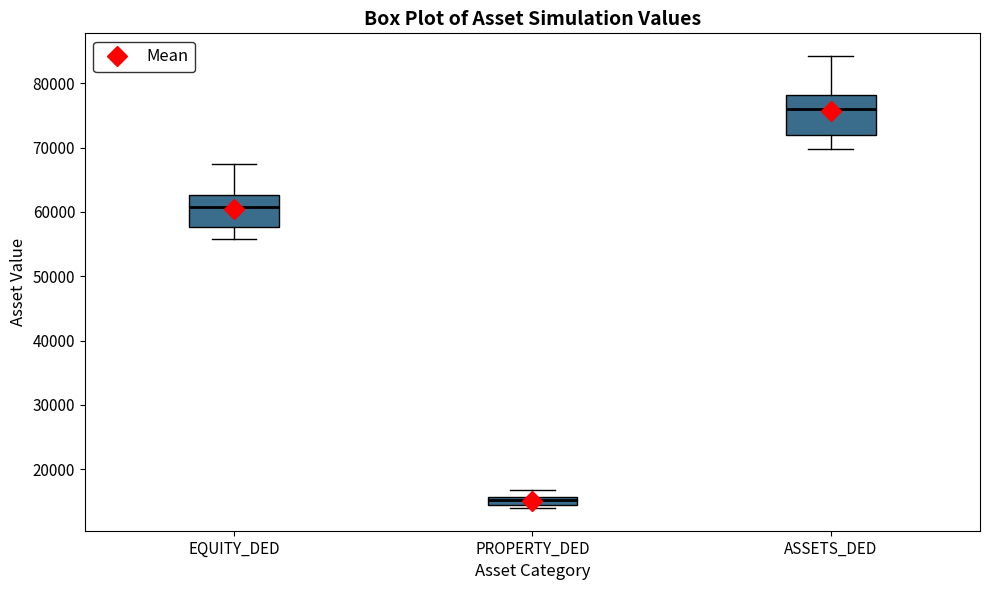

Which box is the tallest, from its lower edge to its upper edge?

ASSETS_DED